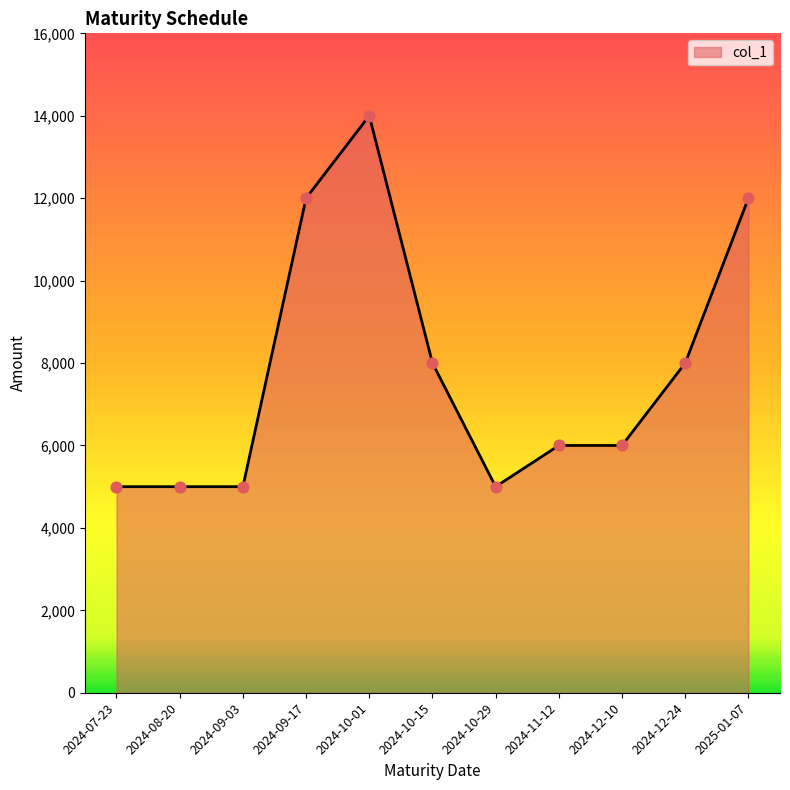

Approximately how many times larger is the value at 2024-11-12 compared to 2024-10-29?

1.2